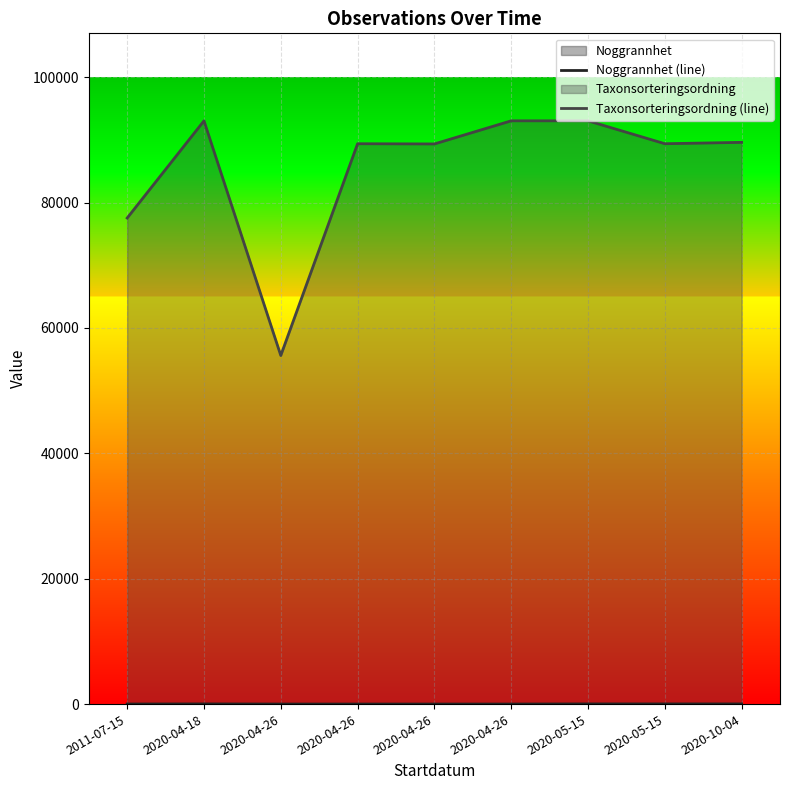

What are all the series names shown in the legend?

Noggrannhet (line), Taxonsorteringsordning (line)